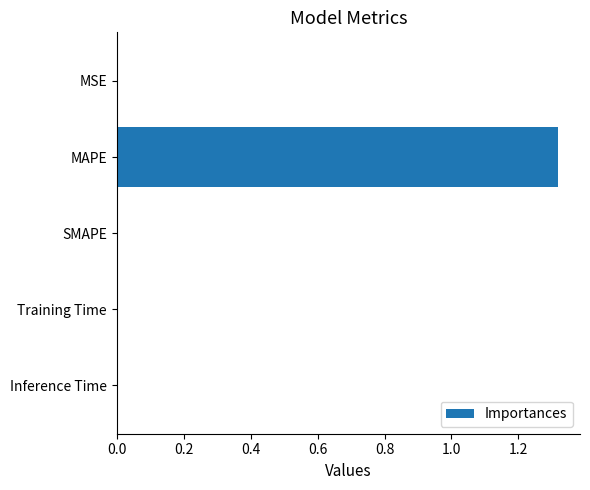

The value at Inference Time is 0.0. True or false?

True